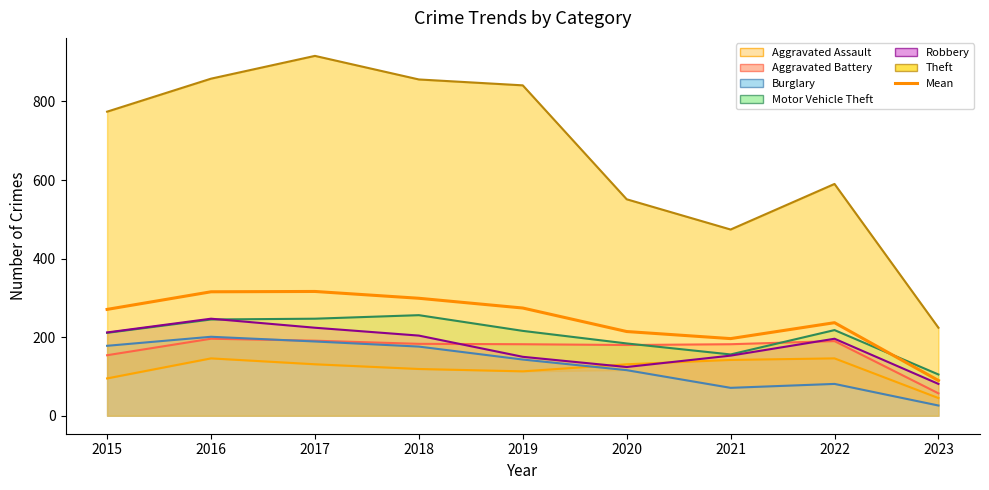

Reading right to left, transcribe all the data shown in this chart.

Aggravated Assault: 45	146	142	131	113	119	131	146	95
Aggravated Battery: 57	190	182	180	182	183	191	196	154
Burglary: 26	81	71	116	143	176	189	201	178
Motor Vehicle Theft: 105	218	156	184	216	256	247	245	211
Robbery: 81	196	153	124	150	204	224	247	212
Theft: 224	590	474	551	841	856	916	858	774